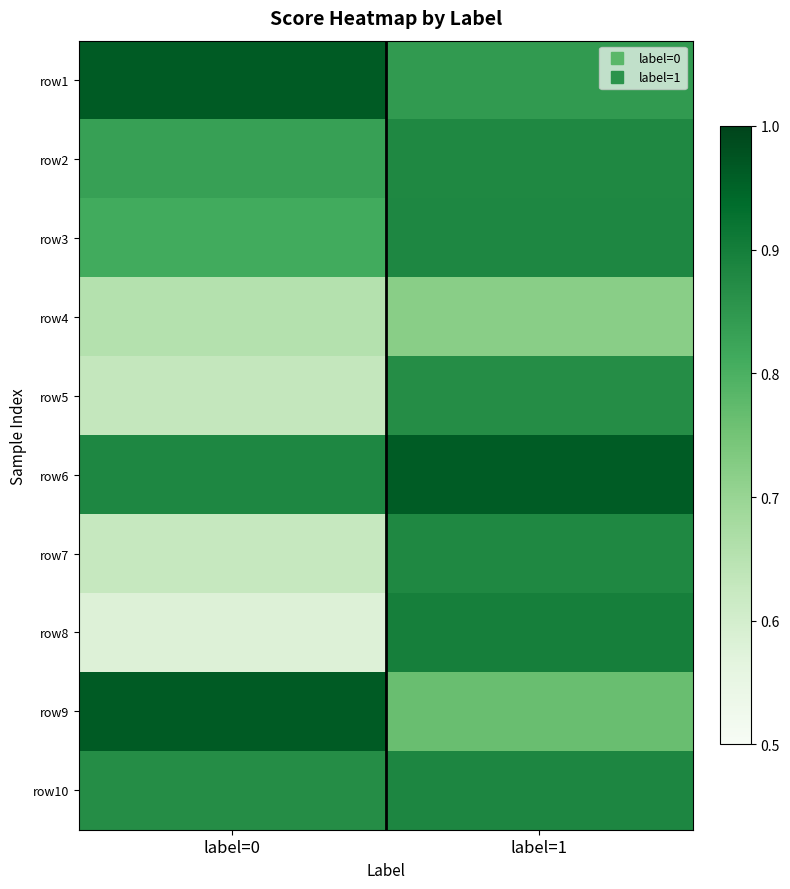

Reading left to right, what are all the values shown in this chart?

row1: label=0=1.0	label=1=0.8
row2: label=0=0.8	label=1=0.9
row3: label=0=0.8	label=1=0.9
row4: label=0=0.7	label=1=0.7
row5: label=0=0.6	label=1=0.9
row6: label=0=0.9	label=1=1.0
row7: label=0=0.6	label=1=0.9
row8: label=0=0.6	label=1=0.9
row9: label=0=1.0	label=1=0.8
row10: label=0=0.9	label=1=0.9